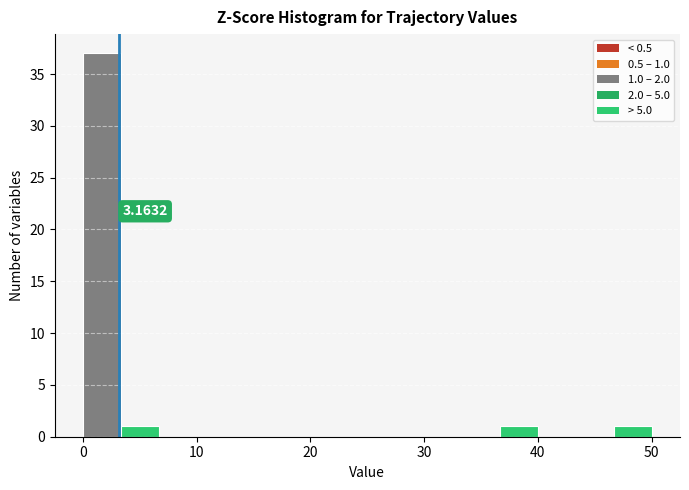

Around what value on the x-axis is the tallest bar? Give the approximate position of its centre, as read against the axis.

2